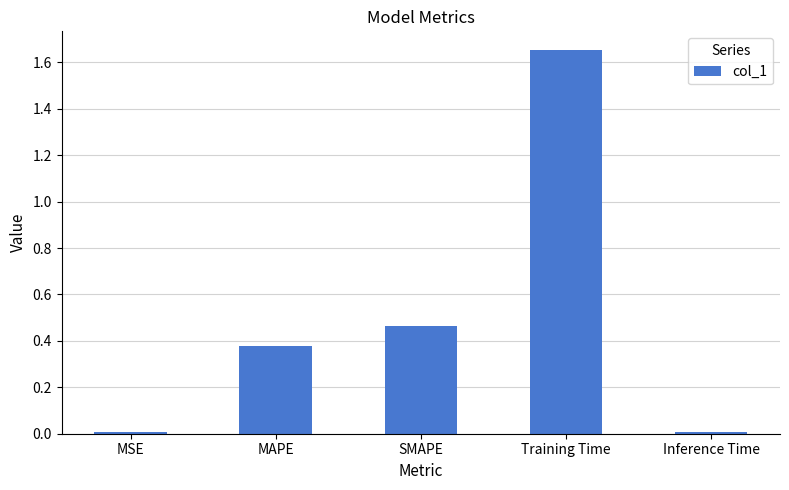

What is the label of the 3rd bar from the left?

SMAPE